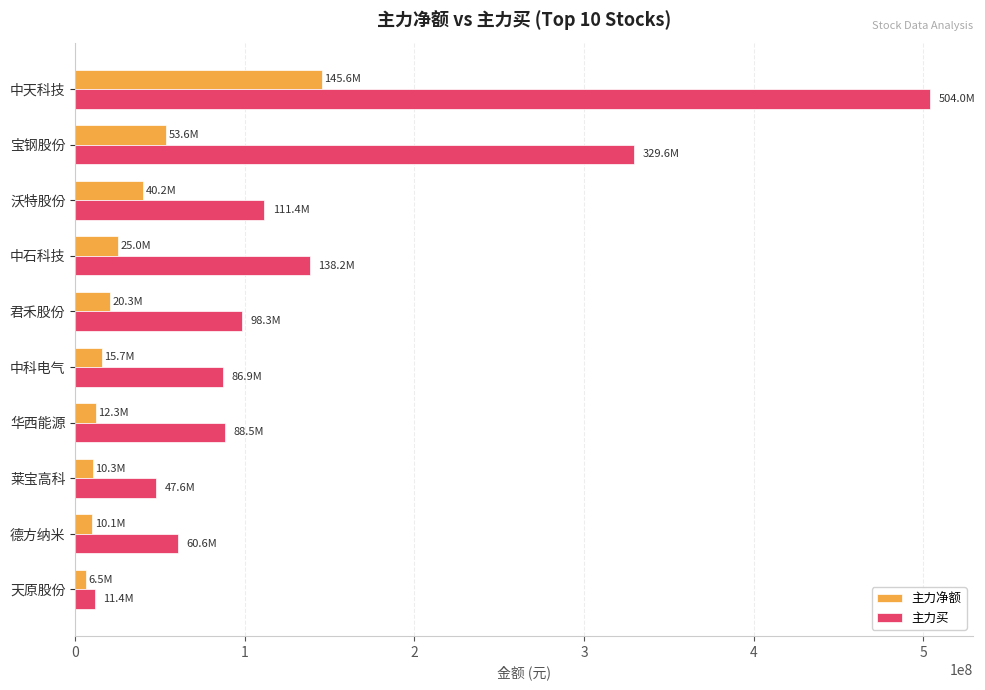

The 主力买 series shows 98333289 at 君禾股份. True or false?

True